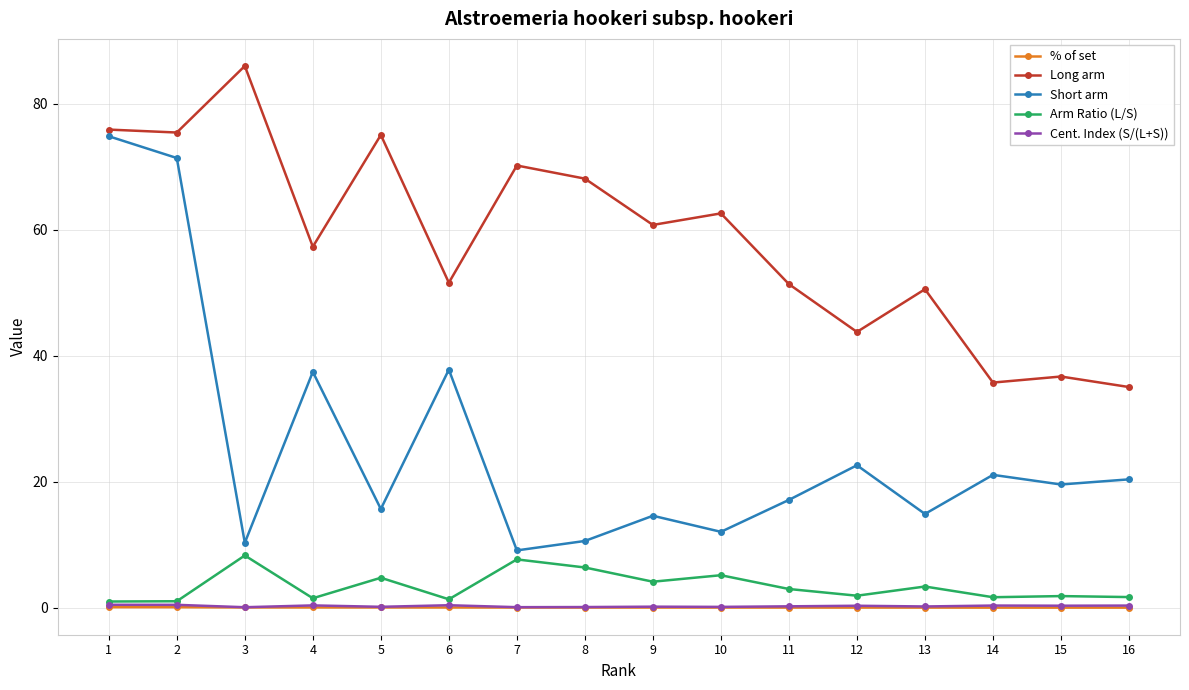

Which series changed the most between 3 and 8?

Long arm